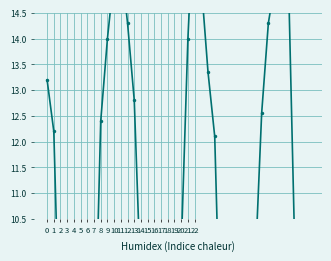

How many distinct data groups are displayed?

1